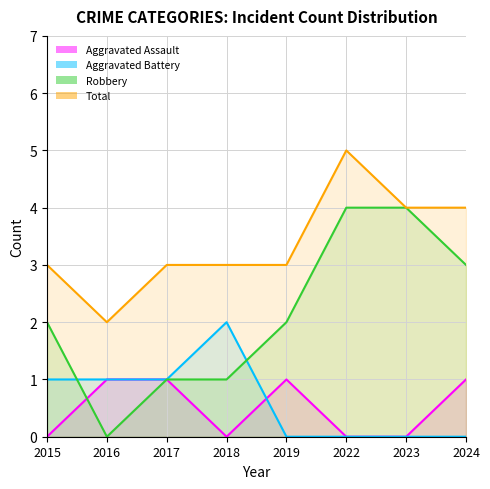

Which series has the widest spread of values?

Robbery